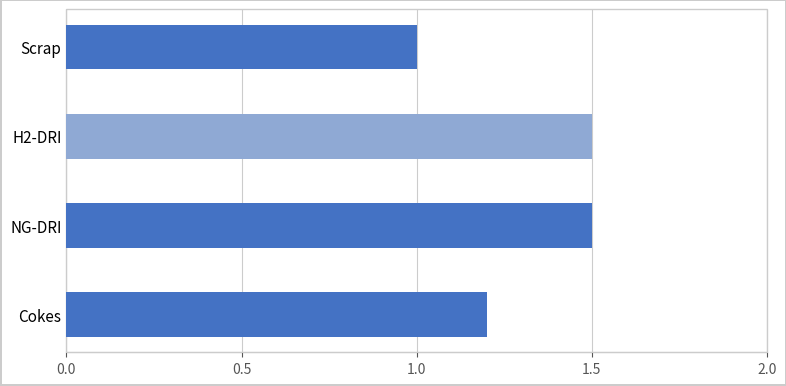

The chart shows a value of 1.5 at Scrap. True or false?

False